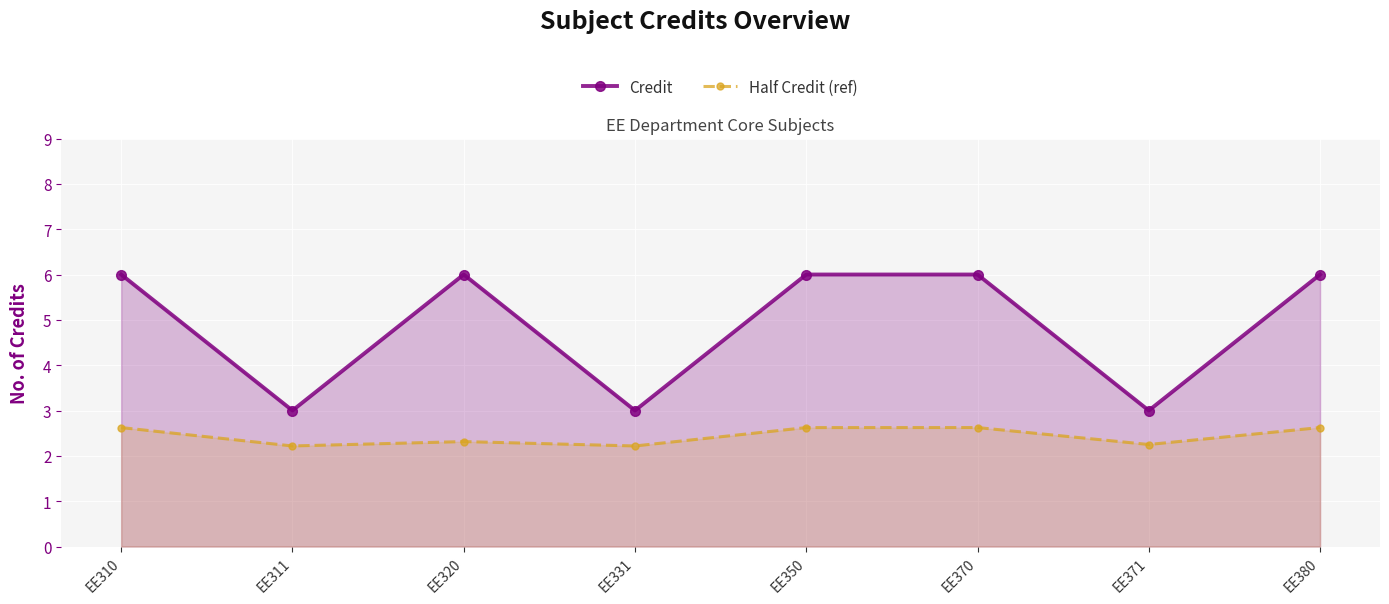

What is the value of the Half Credit (ref) point at the 1st from the left?

2.6